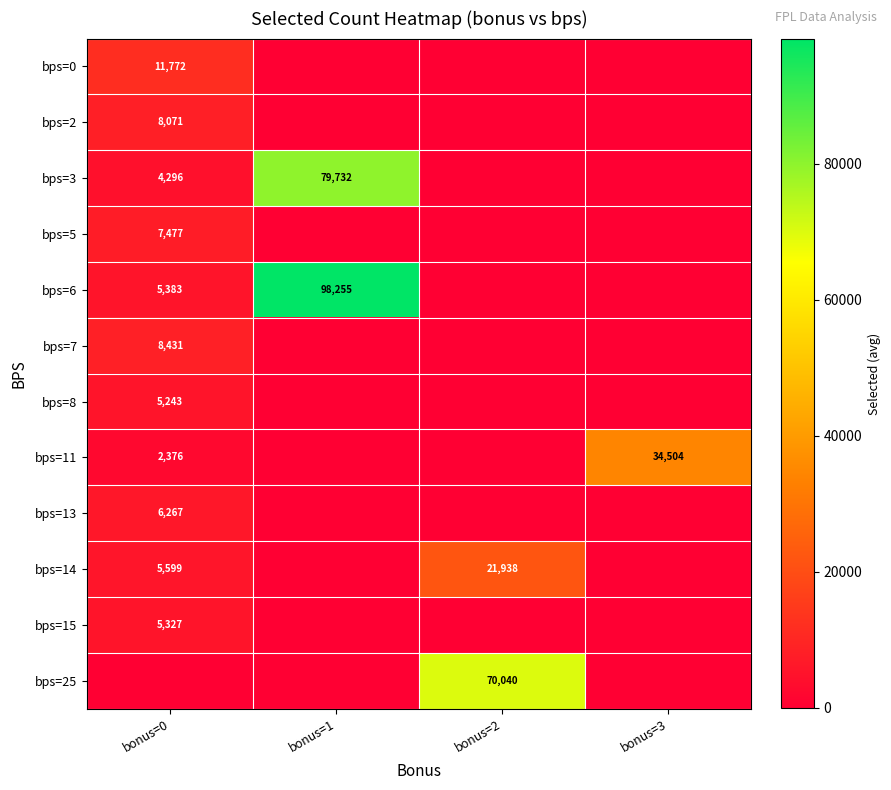

Is it true that bps=11 equals 7815 at bonus=3?

False